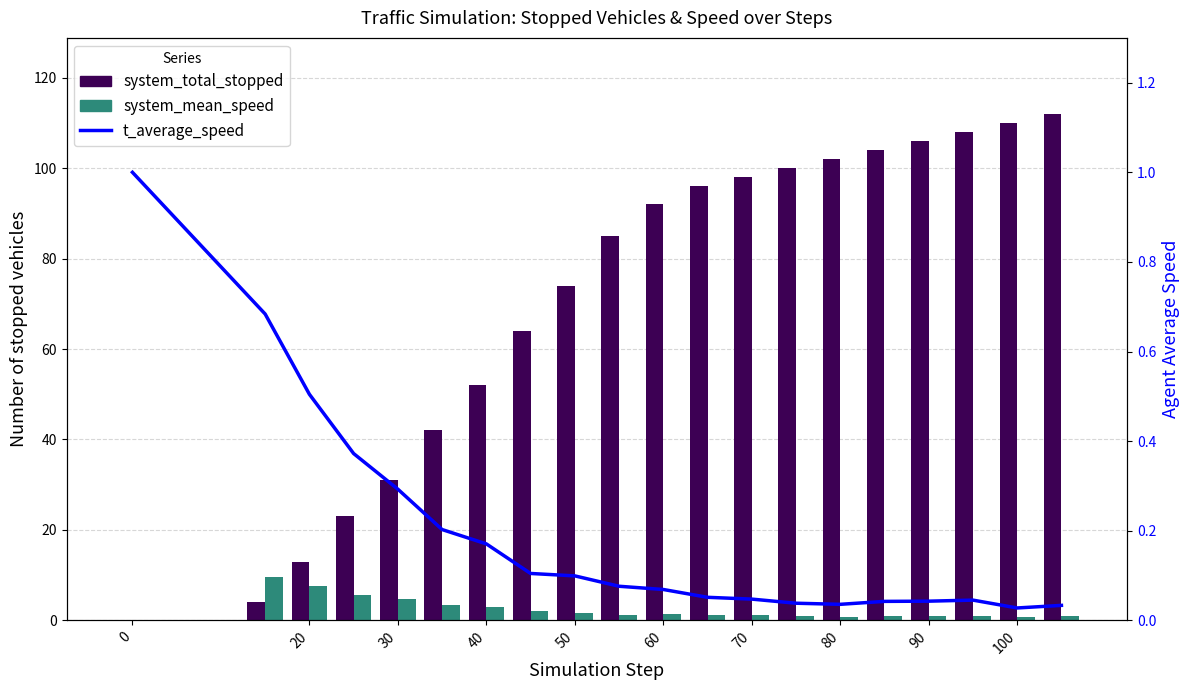

Reading left to right, what are all the values shown in this chart?

system_total_stopped: 0.0	4.0	13.0	23.0	31.0	42.0	52.0	64.0	74.0	85.0	92.0	96.0	98.0	100.0	102.0	104.0	106.0	108.0	110.0	112.0
system_mean_speed: 0.0	9.7	7.6	5.5	4.7	3.4	2.9	2.0	1.7	1.2	1.5	1.2	1.1	0.9	0.8	1.0	0.9	1.1	0.8	0.9
t_average_speed: 1.0	0.7	0.5	0.4	0.3	0.2	0.2	0.1	0.1	0.1	0.1	0.1	0.0	0.0	0.0	0.0	0.0	0.0	0.0	0.0